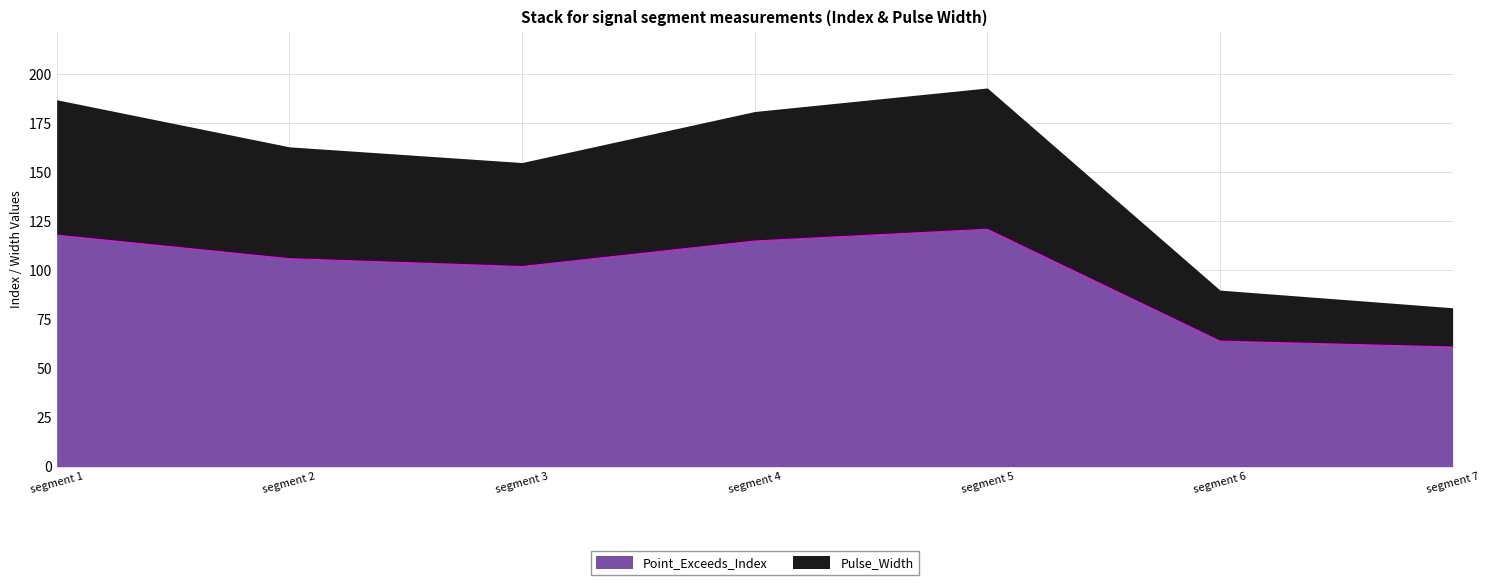

What is the maximum value for Point_Exceeds_Index?

121